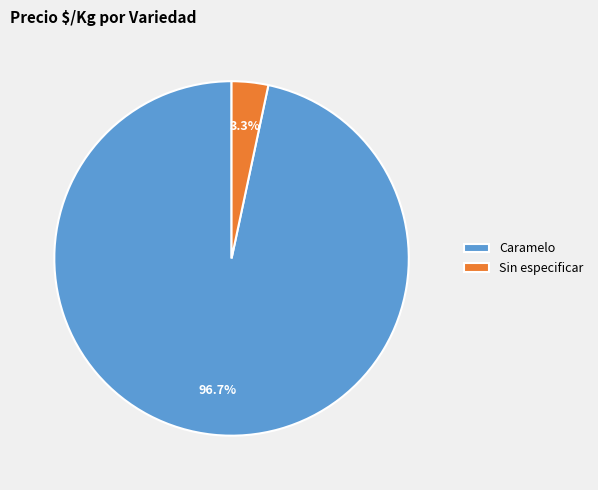

Is there a majority slice in this chart?

Yes